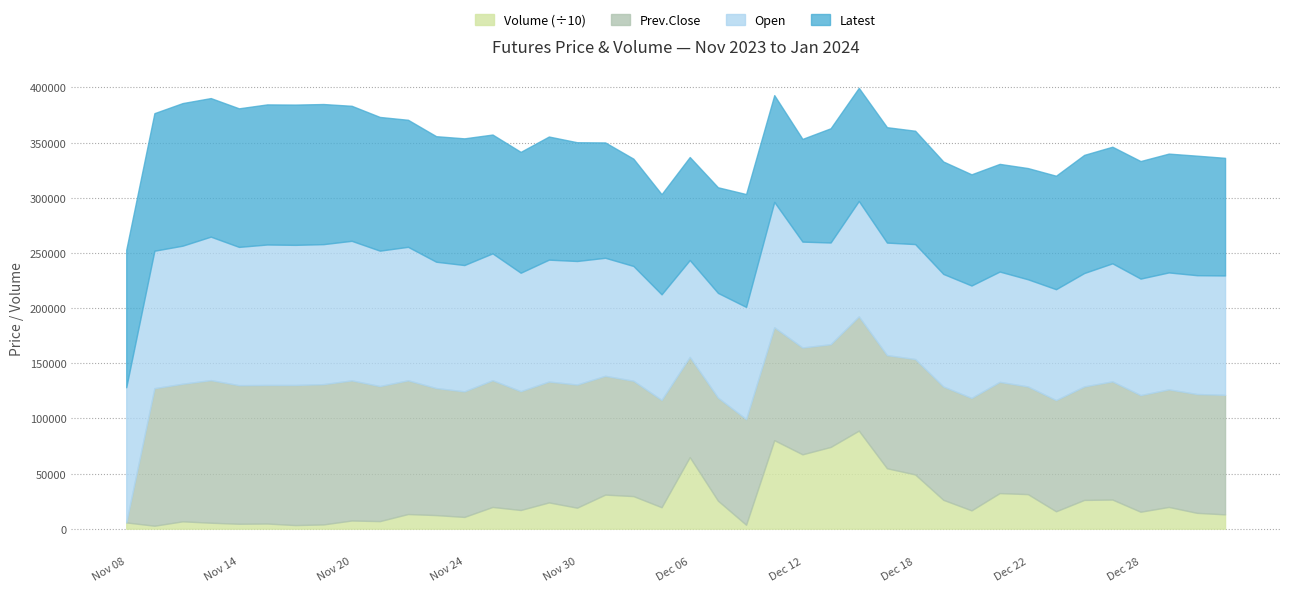

What is the highest value of the Volume (÷10) series?

88887.2